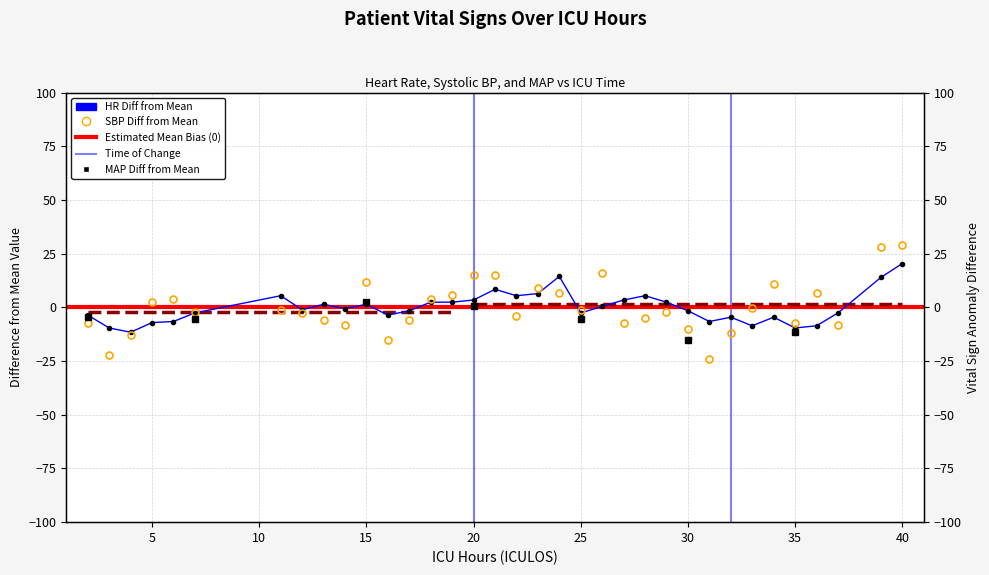

Reading left to right, extract all data points from this chart.

HR: -3.6	-9.6	-11.6	-7.1	-6.6	-2.6	5.4	-1.1	1.4	-0.6	1.4	-3.6	-1.6	2.4	2.4	3.4	8.4	5.4	6.4	14.4	-2.6	0.4	3.4	5.4	2.4	-1.6	-6.6	-4.6	-8.6	-4.6	-9.6	-8.6	-2.6	13.9	20.4
SBP: -7.1	-22.1	-13.1	2.4	3.9	-2.1	-1.1	-2.6	-6.1	-8.1	11.9	-15.1	-6.1	3.9	5.9	14.9	14.9	-4.1	8.9	6.9	-1.1	15.9	-7.1	-5.1	-2.1	-10.1	-24.1	-12.1	-0.1	10.9	-7.1	6.9	-8.1	27.9	28.9